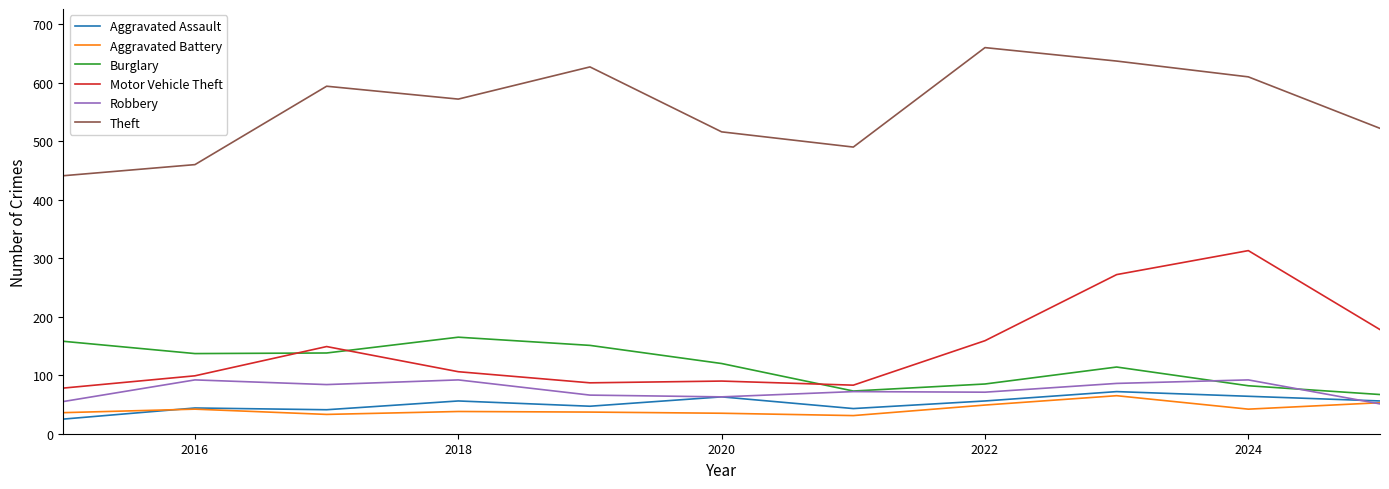

What is the smallest value displayed?

25